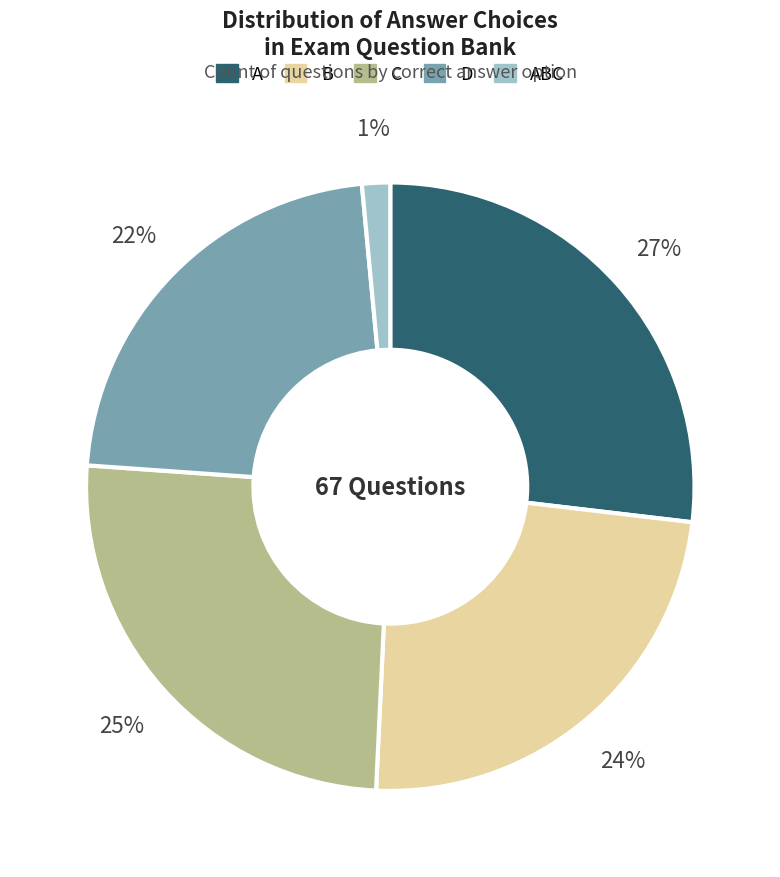

Count the number of slices in the pie.

5